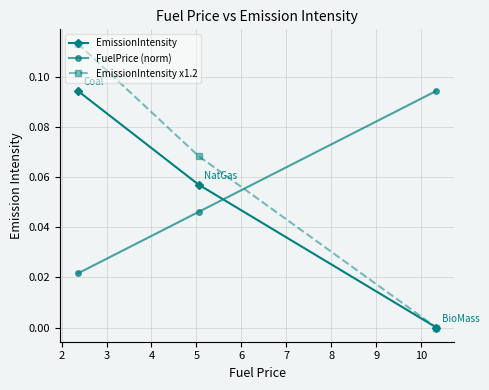

List the series in order of their overall mean, highest first.

EmissionIntensity x1.2, FuelPrice (norm), EmissionIntensity